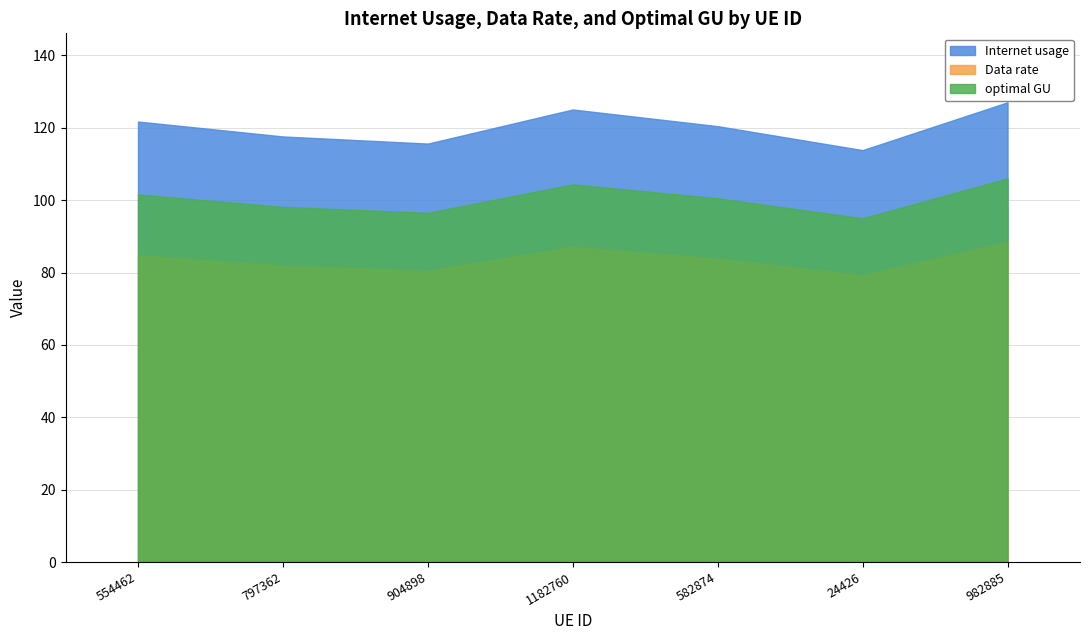

What is the spread (max minus min) of values at 904898?

35.1